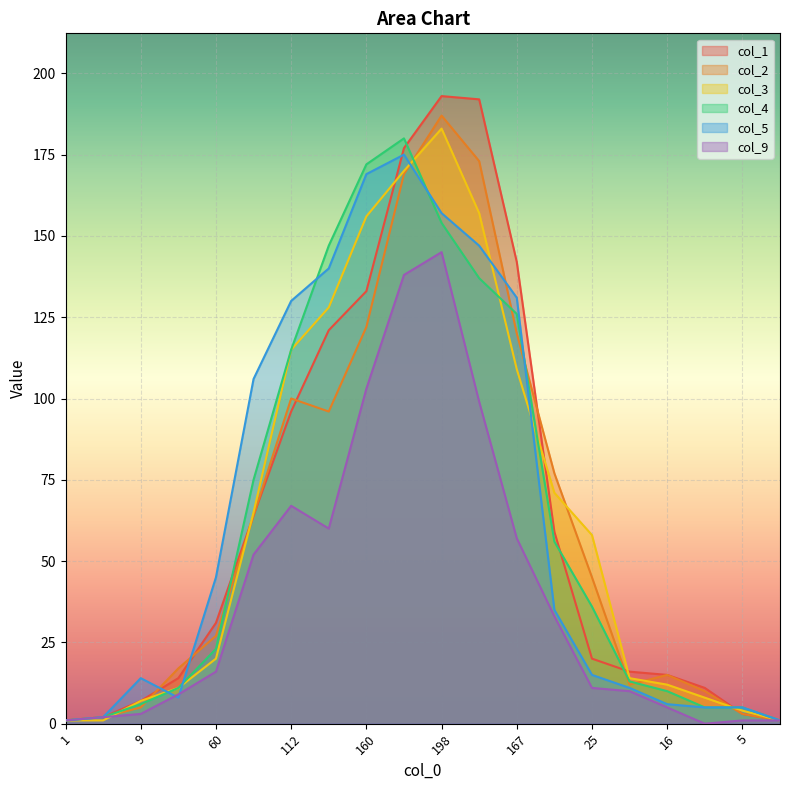

What is the sum of the col_5 values at 5 and 183?

180